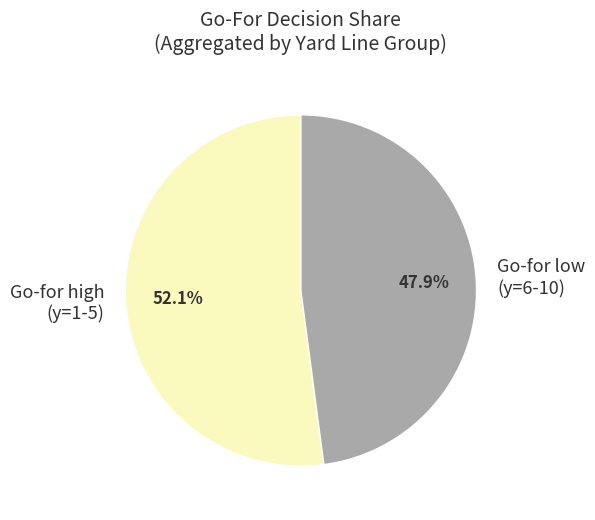

Which category has the biggest portion of the pie?

Go-for high (y=1-5)